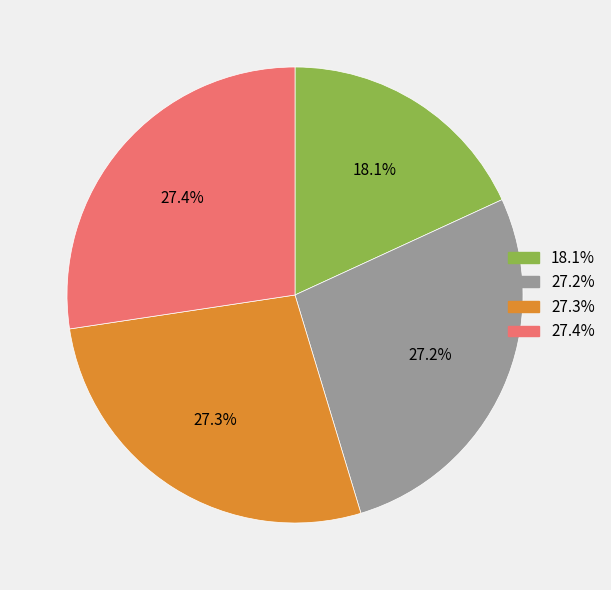

Does any single category account for the majority?

No